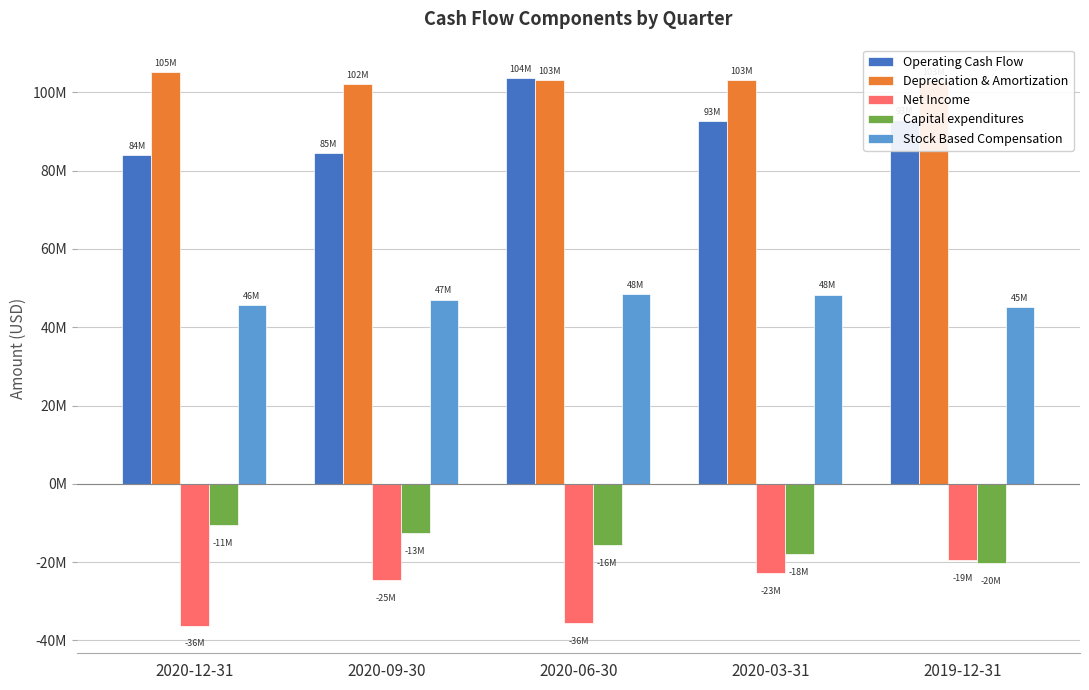

Does the chart contain any negative values?

Yes